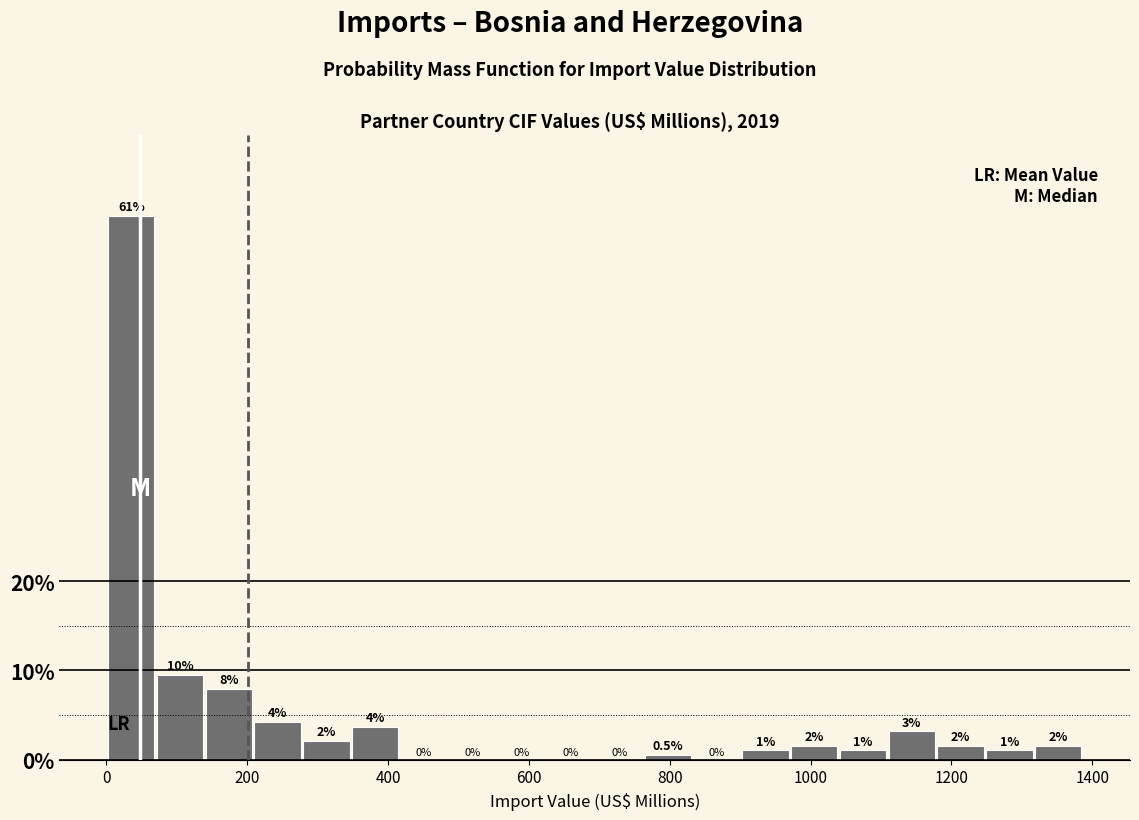

Read against the x-axis, roughly where is the centre of the tallest bar?

40